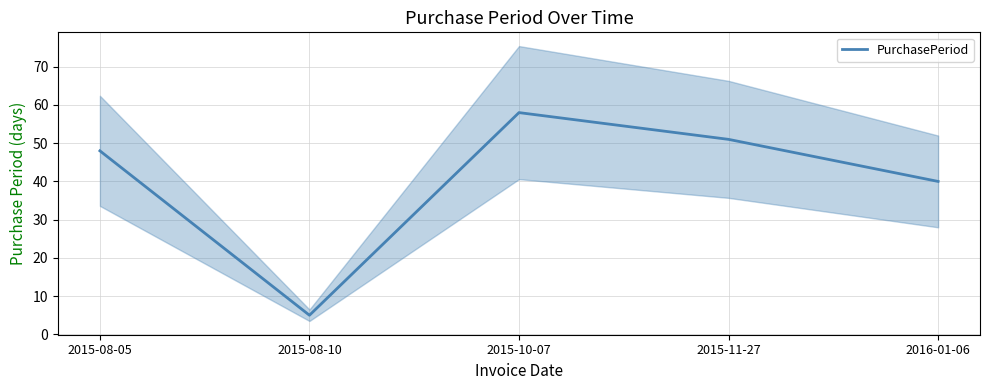

What is the difference between the maximum and second lowest values?

18